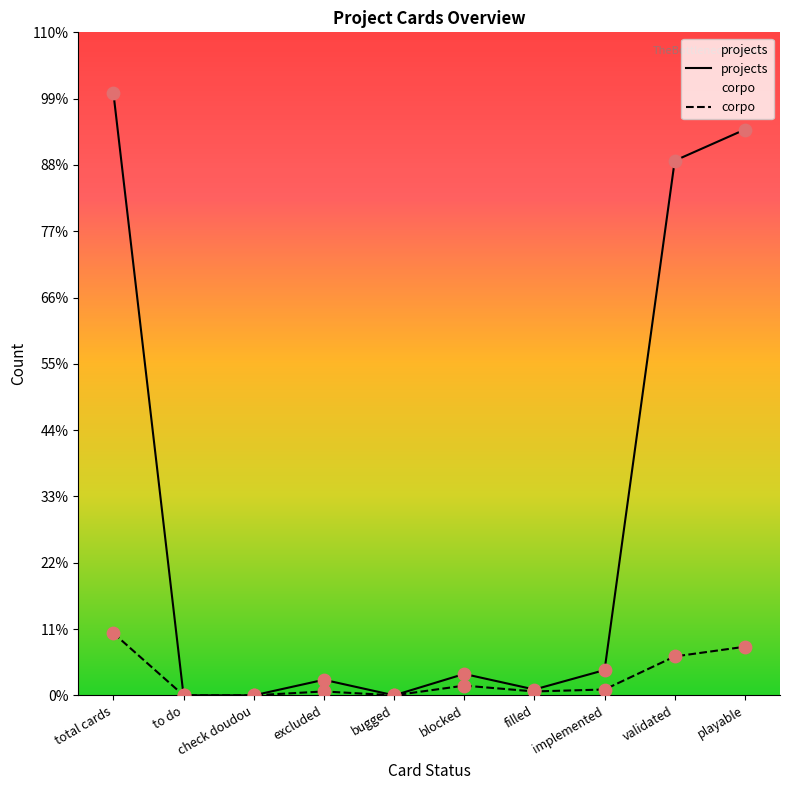

Which series contains the lowest Y value?

corpo